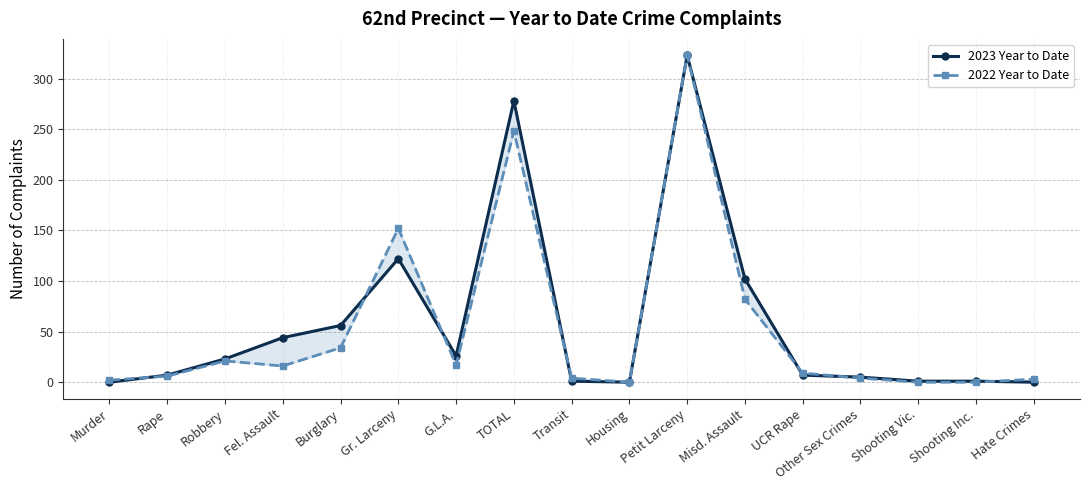

The 2023 Year to Date series shows 278 at TOTAL. True or false?

True